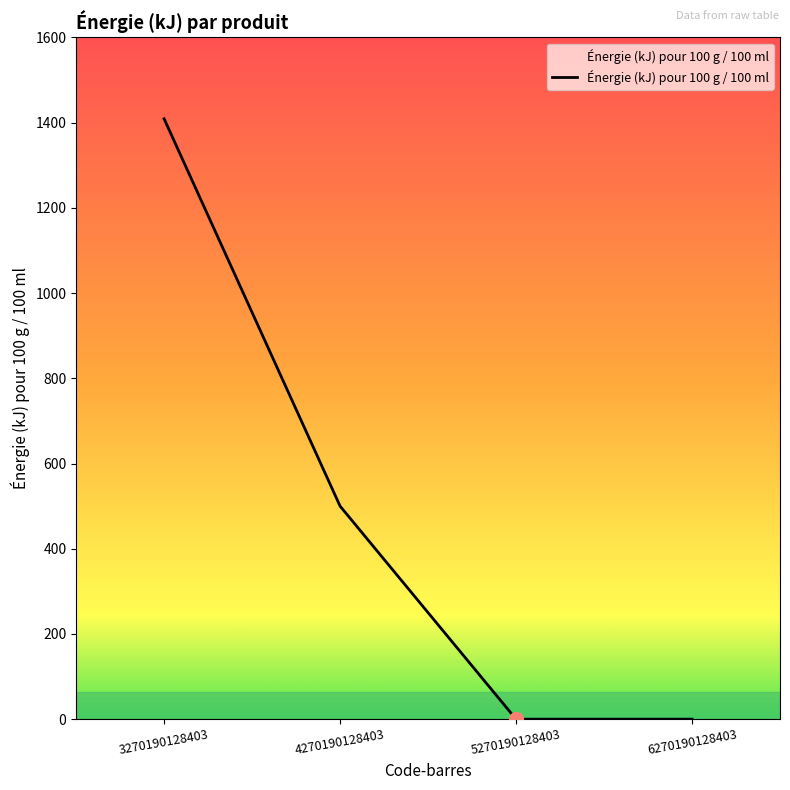

Between 3270190128403 and 5270190128403, which is larger?

3270190128403